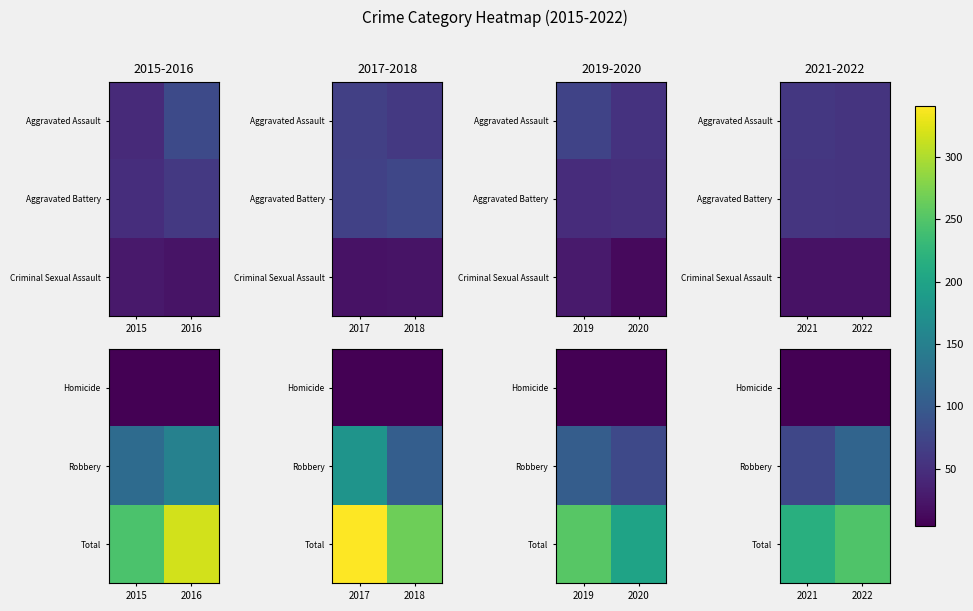

At 2022, list the series in order from largest to smallest.

Total, Robbery, Homicide